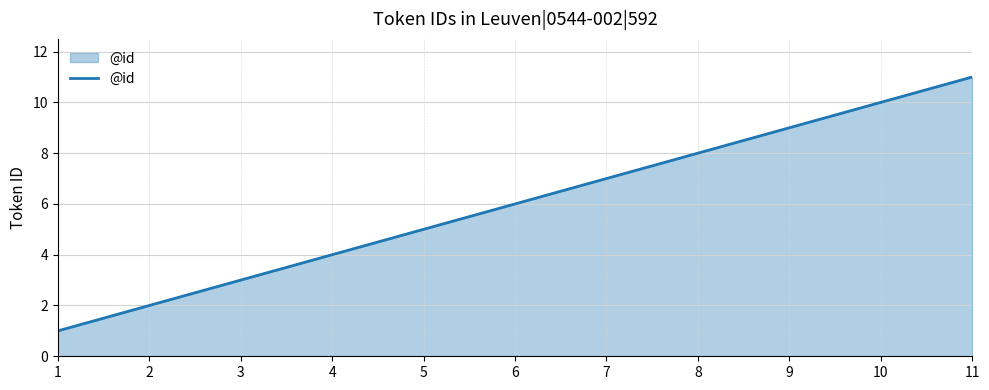

What is the ratio of the value at 9 to the value at 7?

1.3